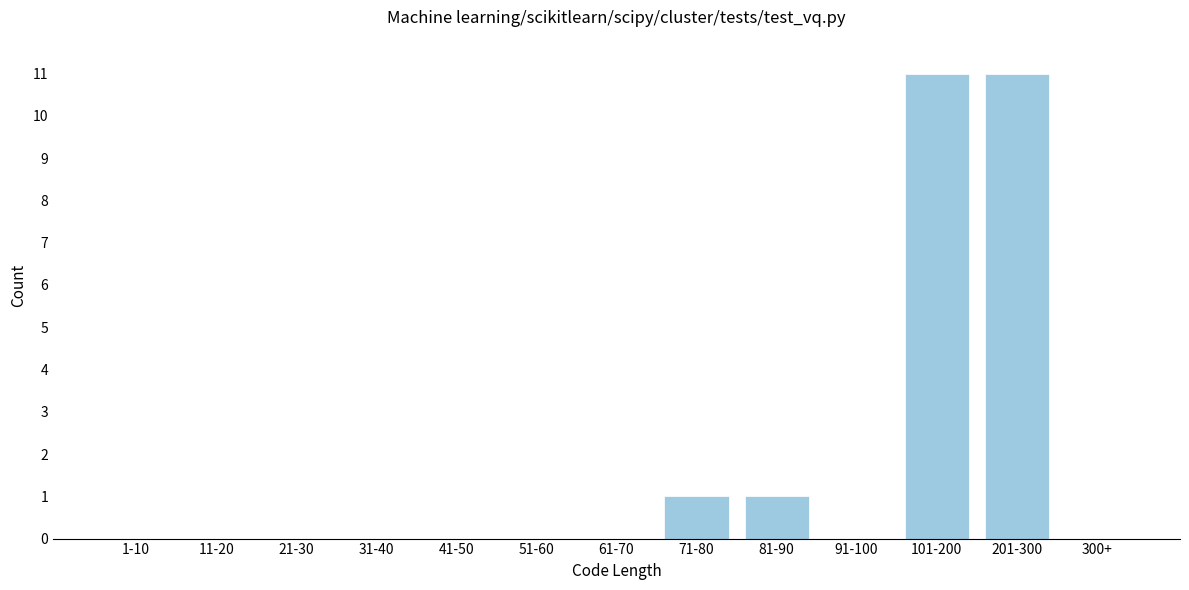

Reading left to right, what are all the values shown in this chart?

1-10=0	11-20=0	21-30=0	31-40=0	41-50=0	51-60=0	61-70=0	71-80=1	81-90=1	91-100=0	101-200=11	201-300=11	300+=0